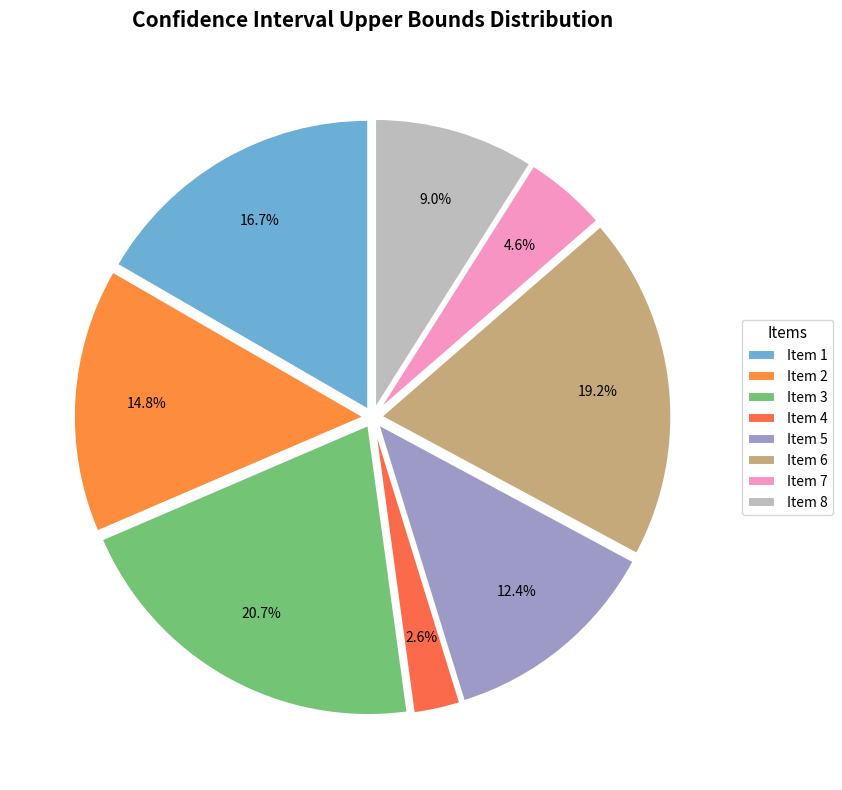

What percentage is the Item 1 slice, to the nearest percent?

17%